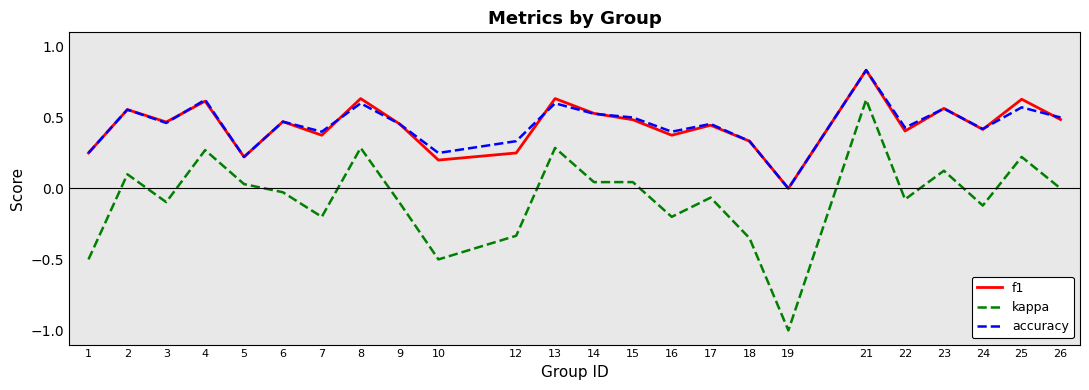

Is it true that accuracy equals 0.2 at 6?

False